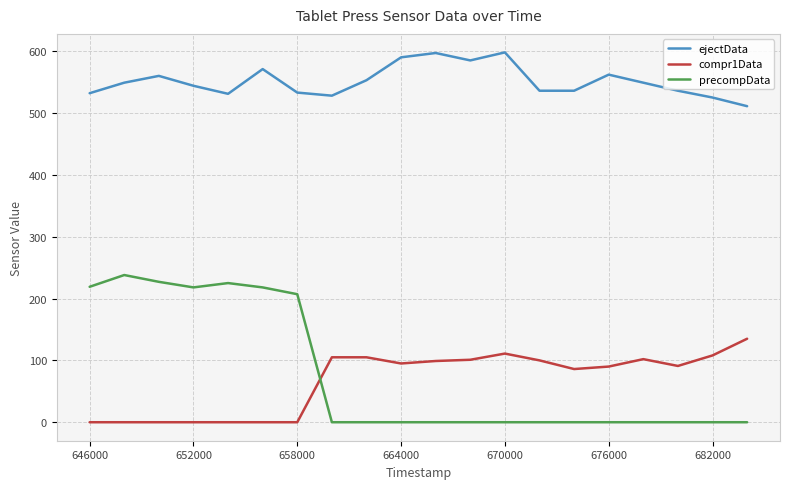

At how many categories does at least one series exceed 317?

20